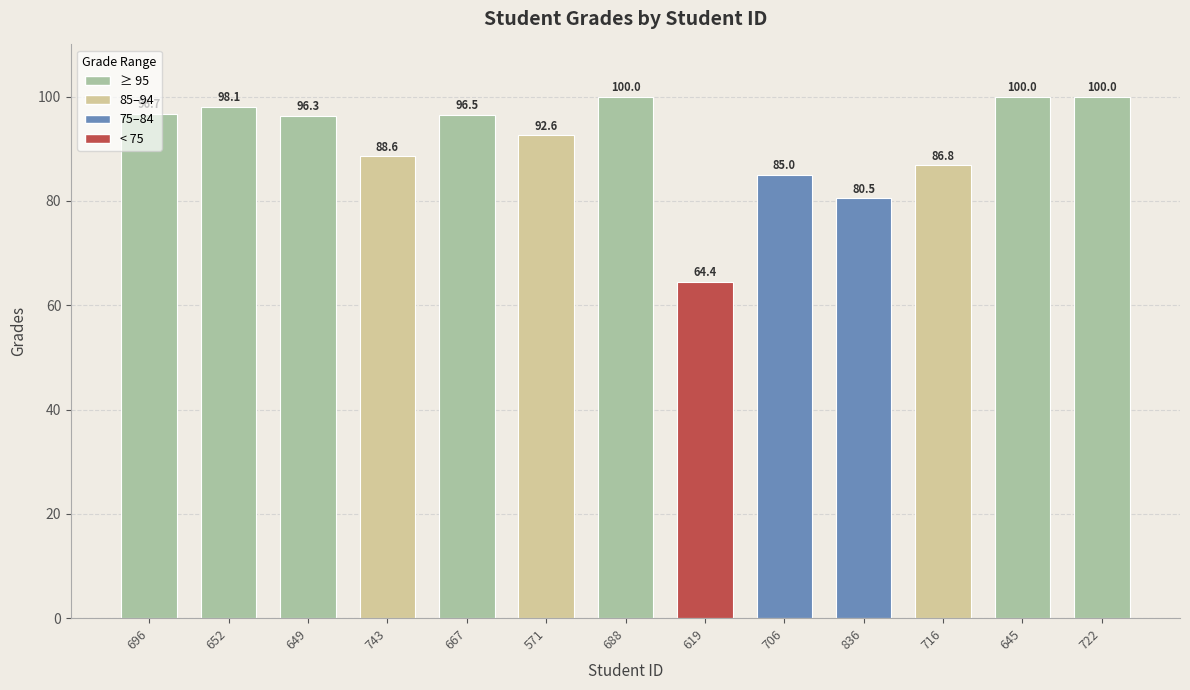

How many values are below 96?

6